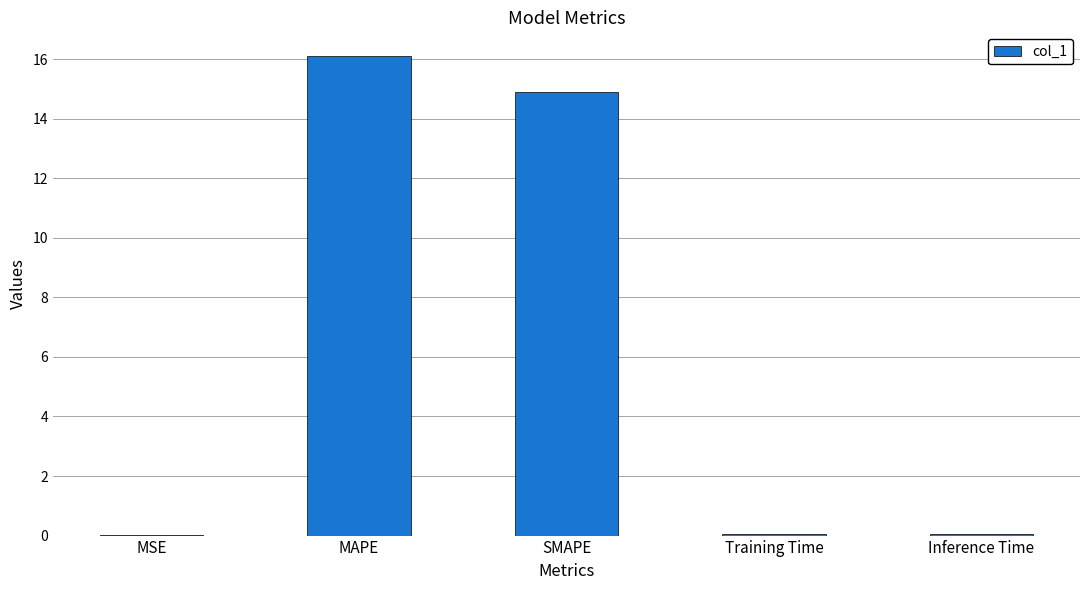

Are the bars horizontal?

No